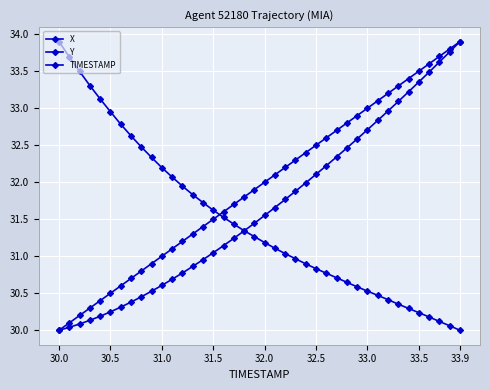

How many times do Y and TIMESTAMP cross each other?

1